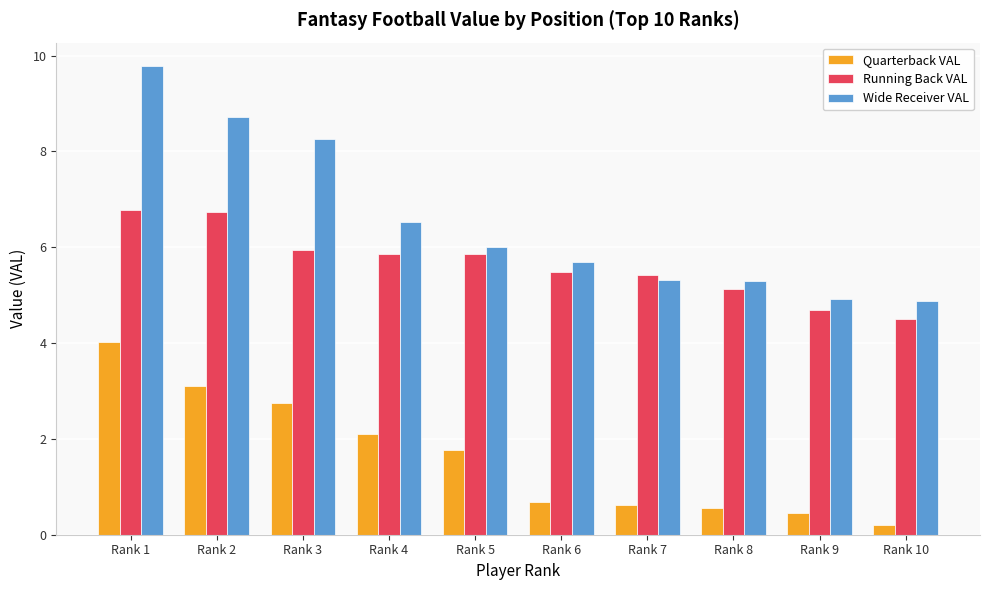

What is the total value across all series at Rank 2?

18.6